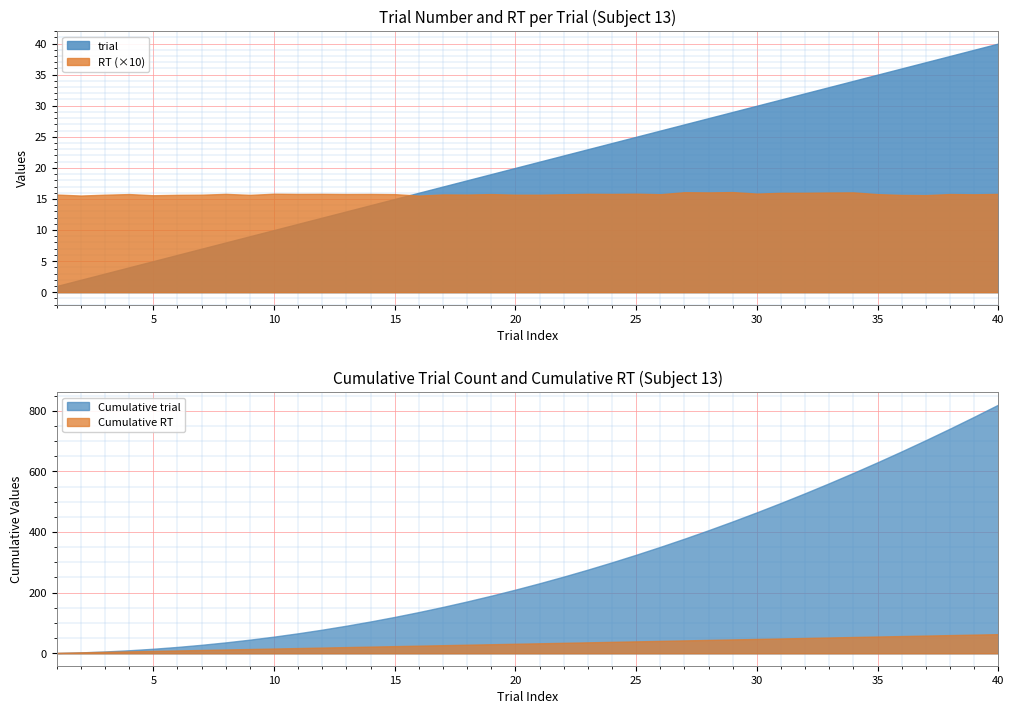

What is the difference between the highest and lowest values at 13?

11.4